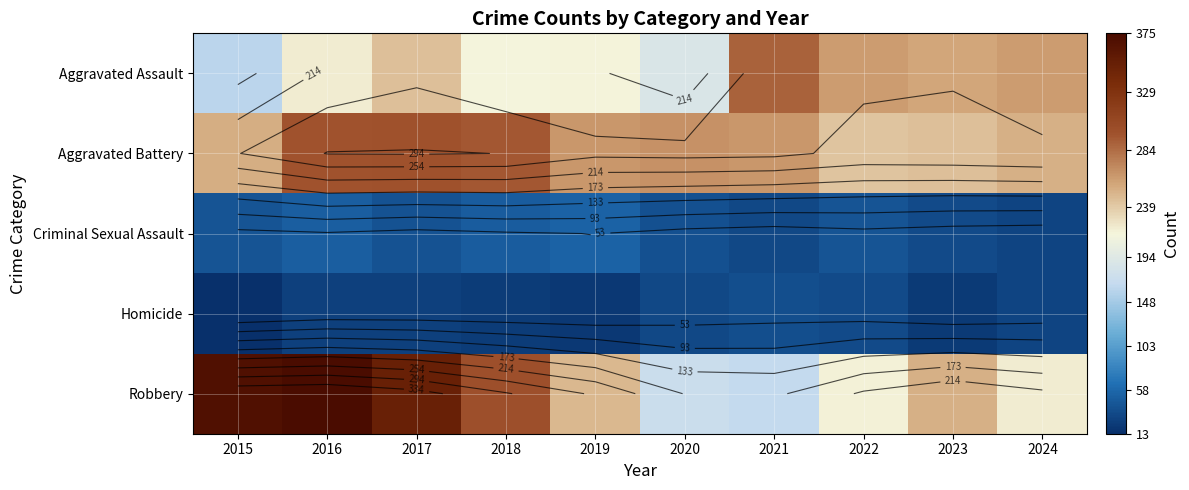

Between 2015 and 2017, which series saw the biggest shift?

Aggravated Assault